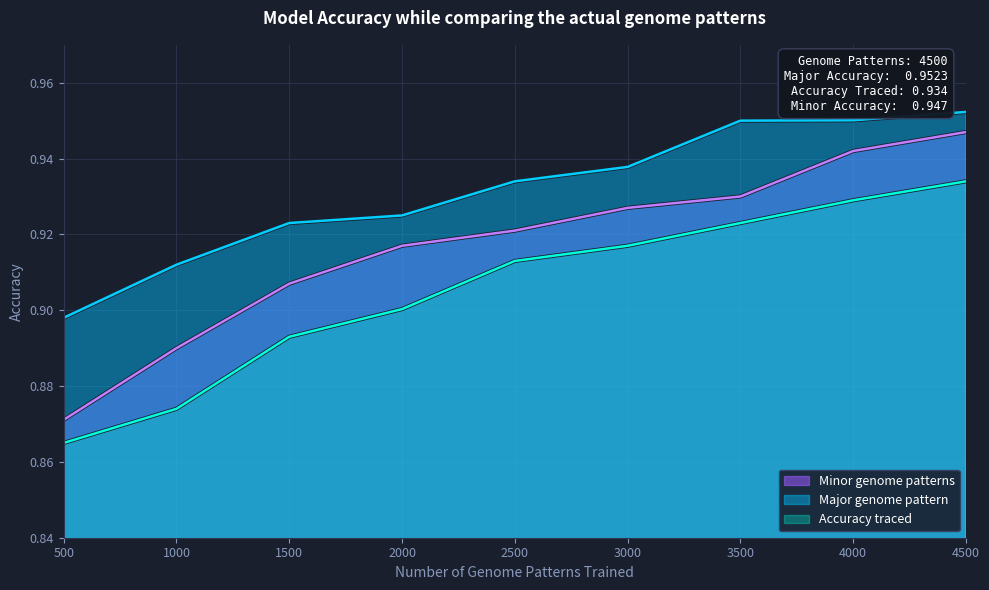

Reading left to right, extract all data points from this chart.

Major genome pattern: 0.9	0.9	0.9	0.9	0.9	0.9	0.9	1.0	1.0
Accuracy traced: 0.9	0.9	0.9	0.9	0.9	0.9	0.9	0.9	0.9
Minor genome patterns: 0.9	0.9	0.9	0.9	0.9	0.9	0.9	0.9	0.9